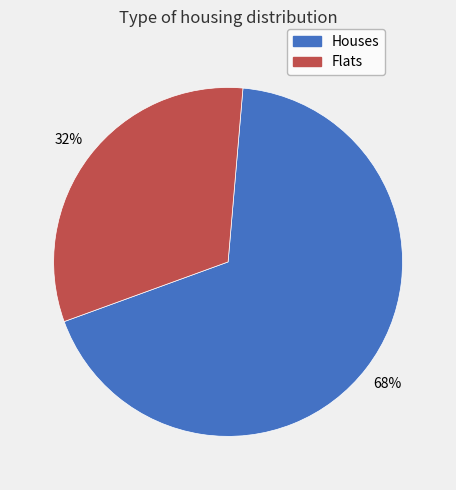

Which category has the smallest portion of the pie?

Flats